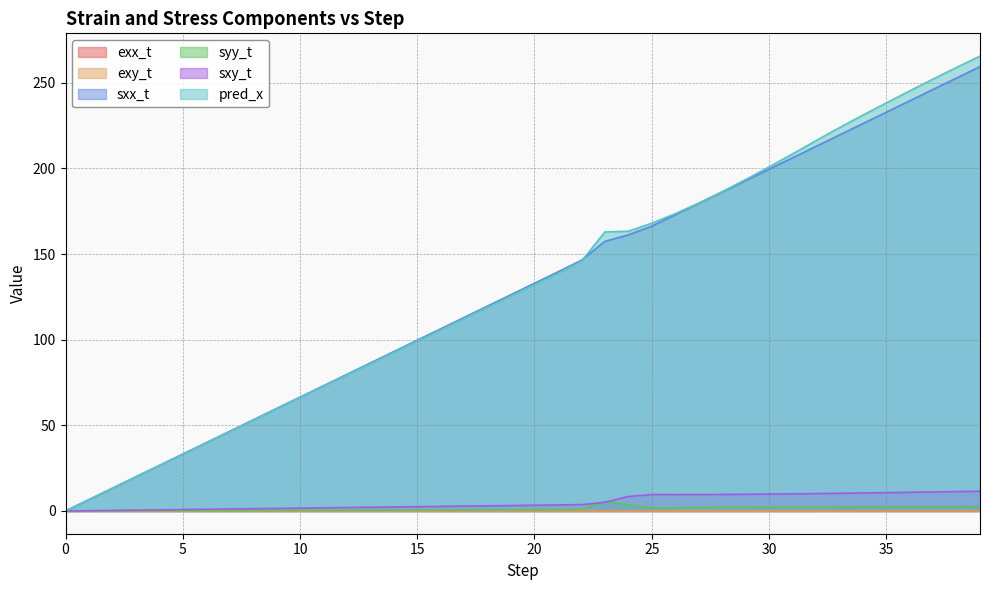

True or false: exx_t has a value of 0.0 at 3.

True